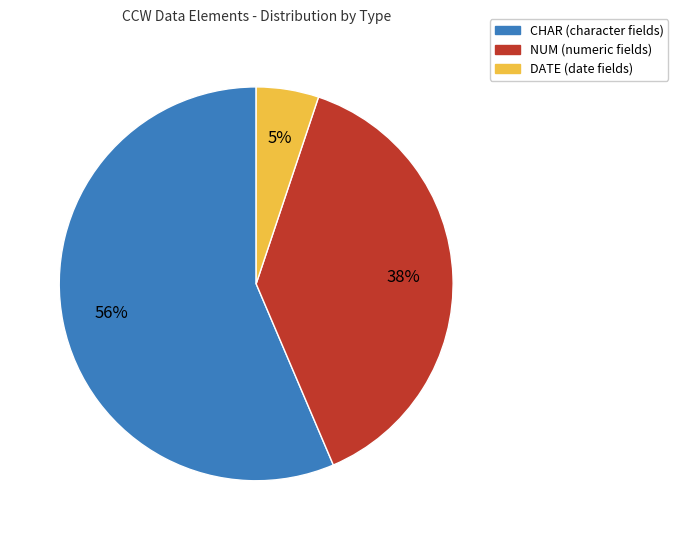

To the nearest percent, what is the average slice percentage?

33%